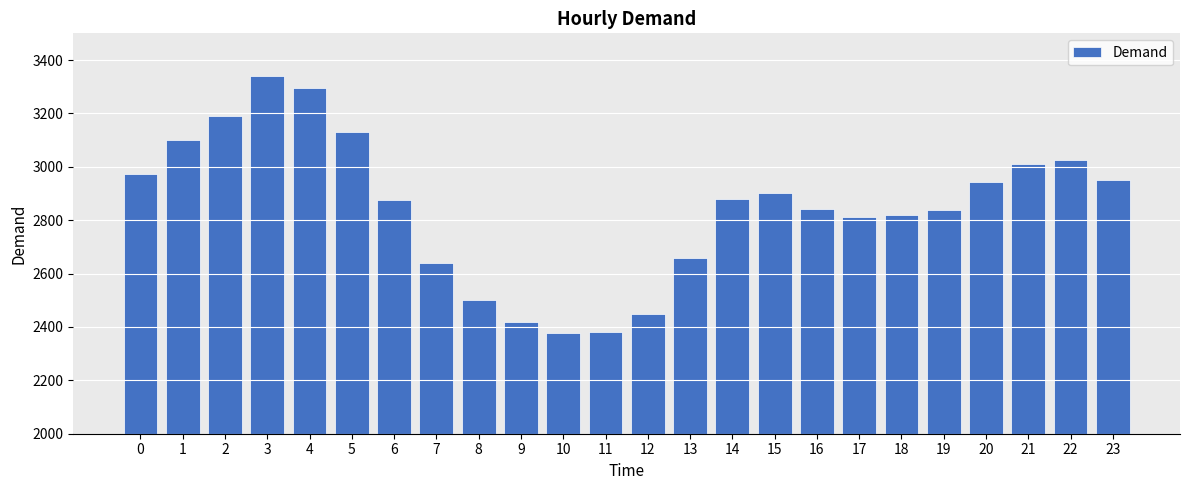

What is the ratio of the value at 5 to the value at 1?

1.0